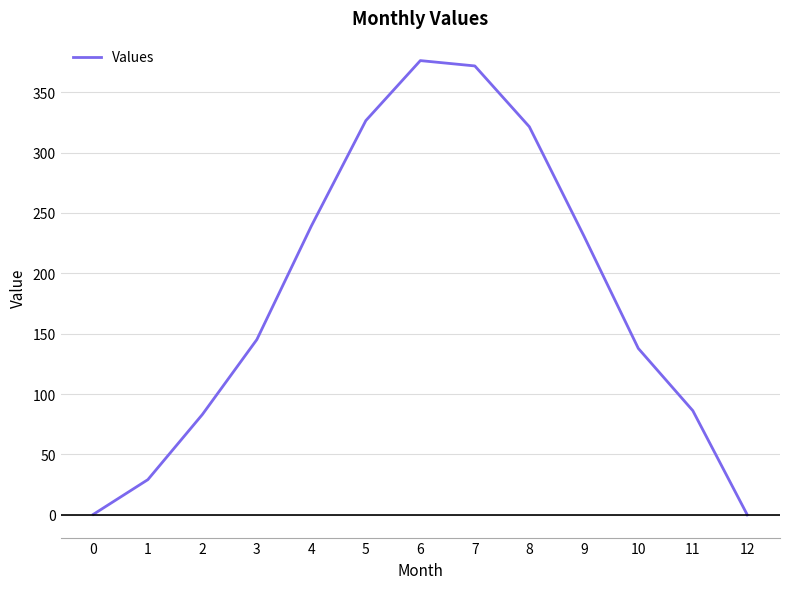

True or false: the data shows 86.3 at 11.

True